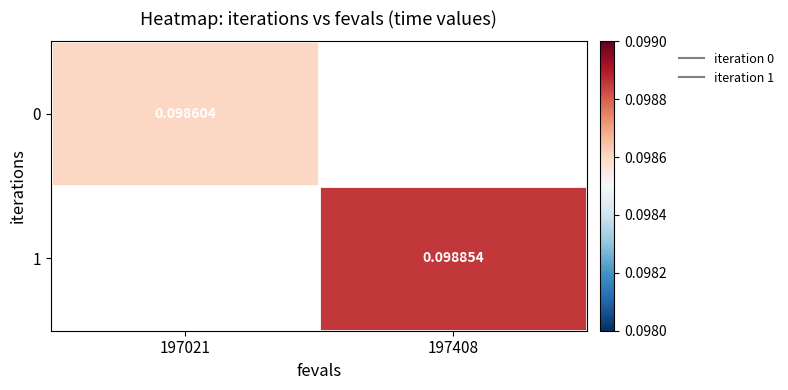

Is the value of 0 at 197021 greater than the value of 1 at 197021?

No